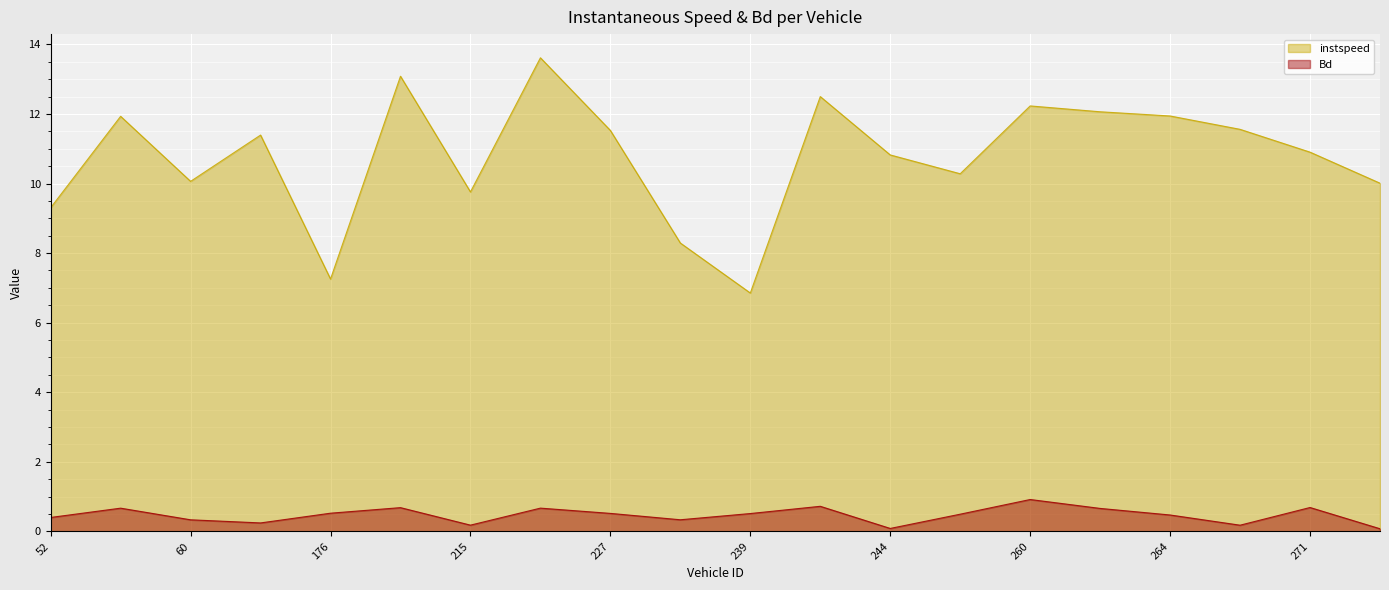

At how many categories does at least one series exceed 13?

2